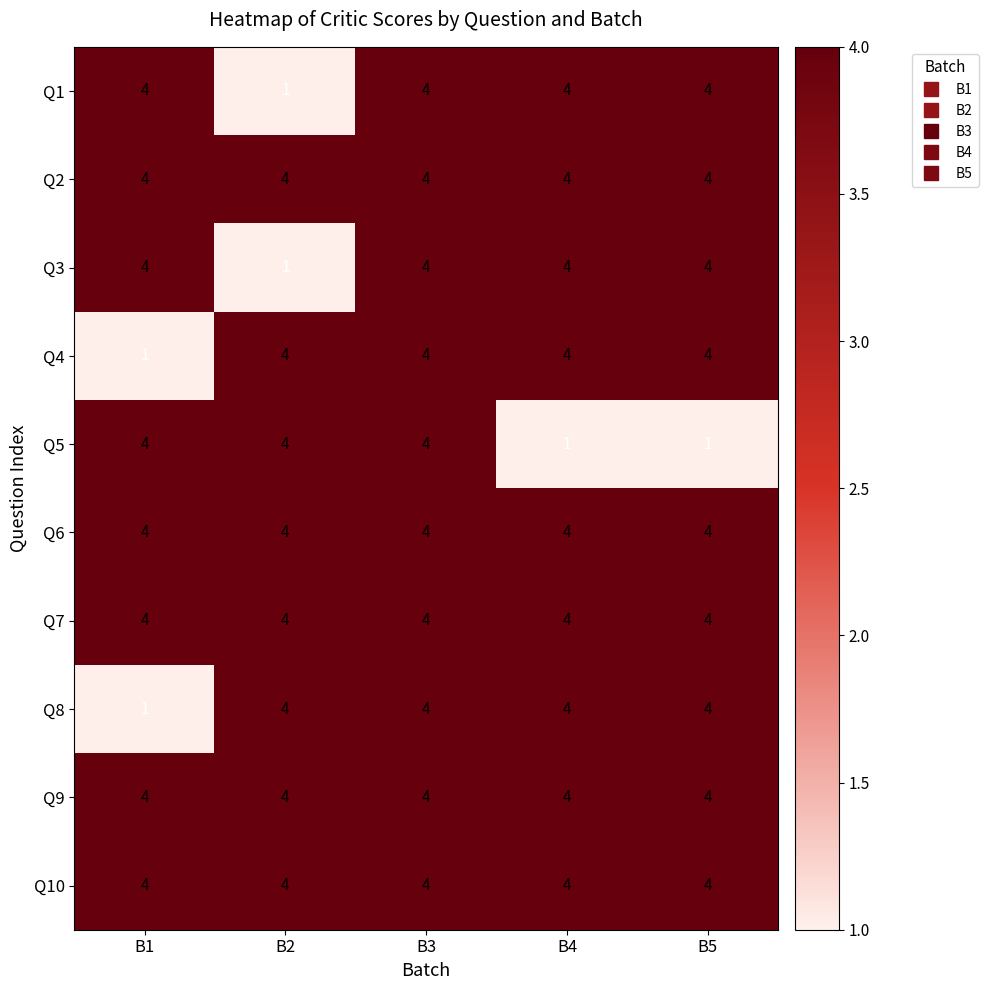

Read the Q4 value at B3.

4